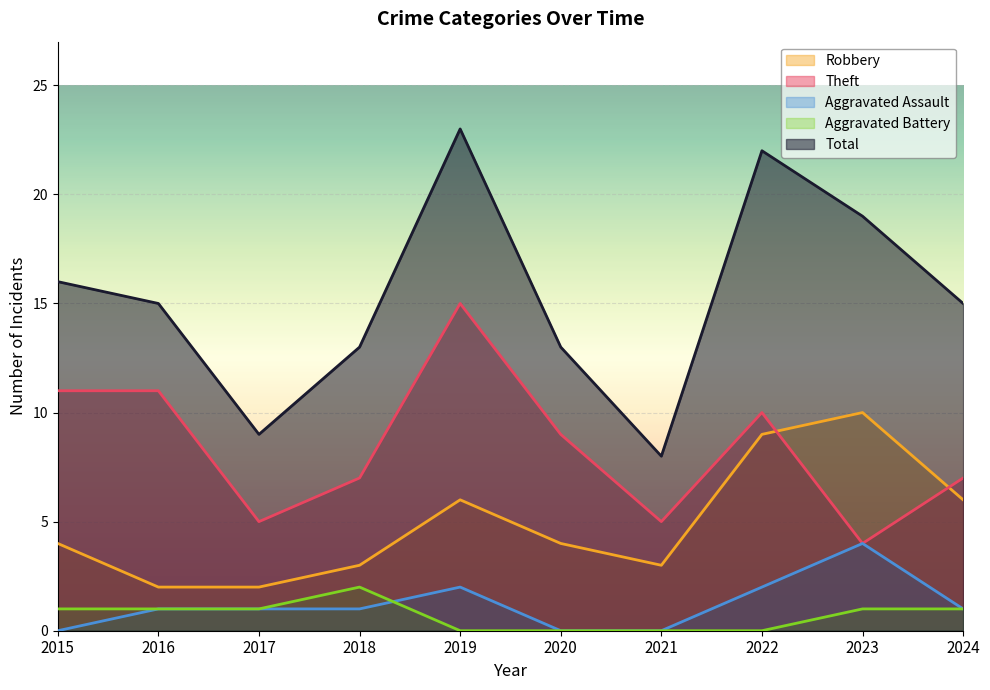

At which category is the sum across all series the highest?

2019